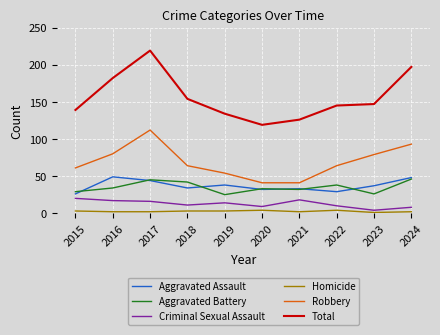

Does the chart display data point markers on the line(s)?

No